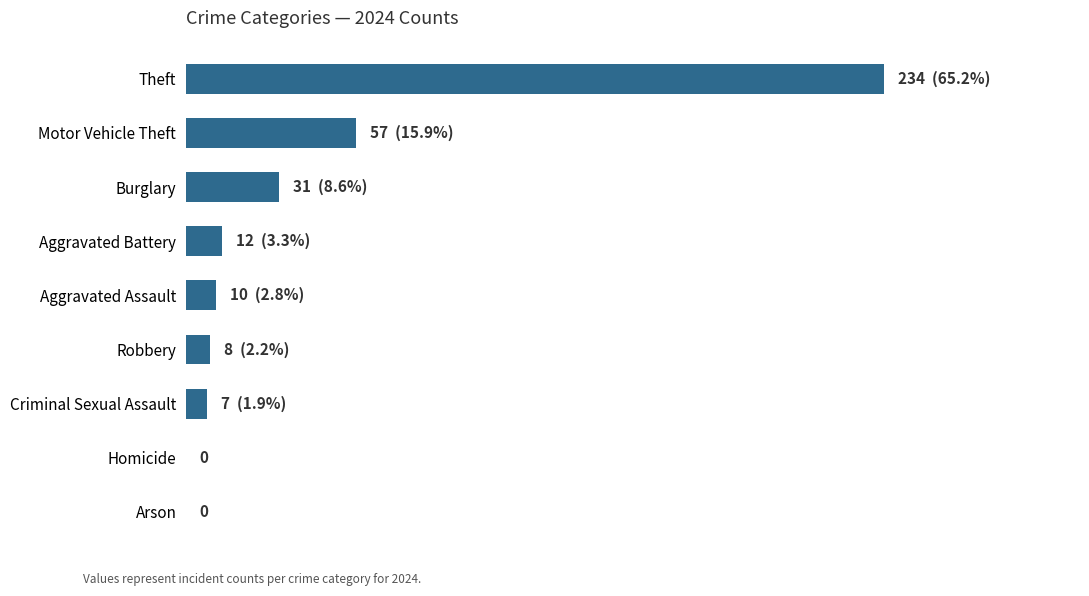

Are the bars horizontal?

Yes